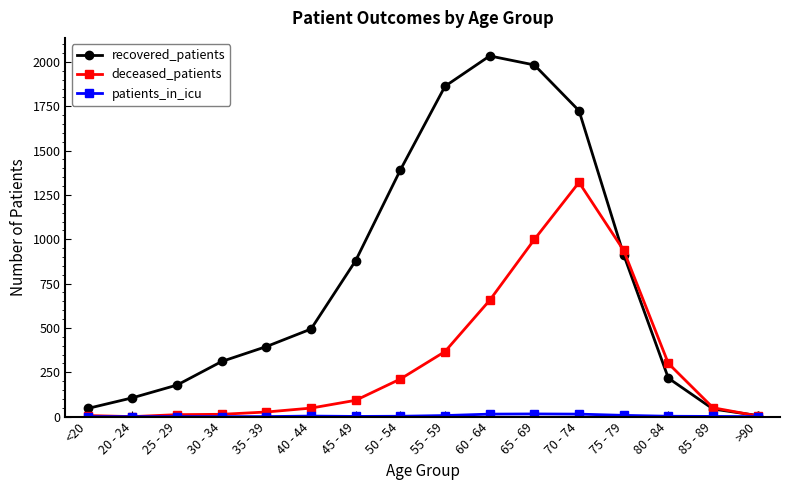

What is the label of the 13th point from the left?

75 - 79